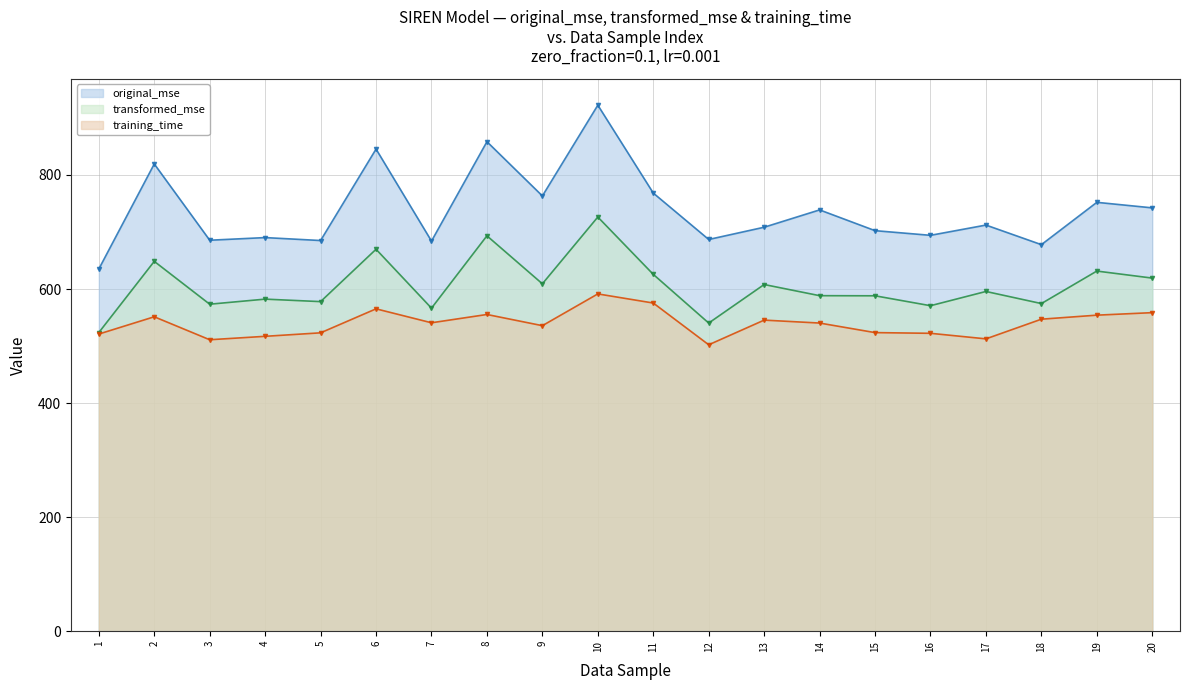

Is it true that transformed_mse (line) equals 322.5 at 1?

False